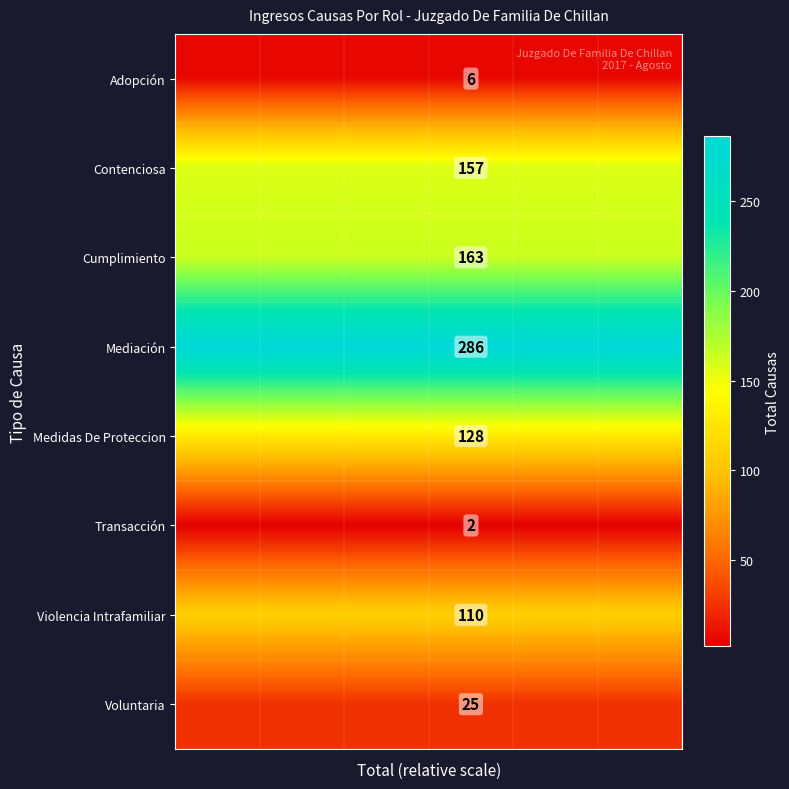

What is the minimum value shown in the chart?

2